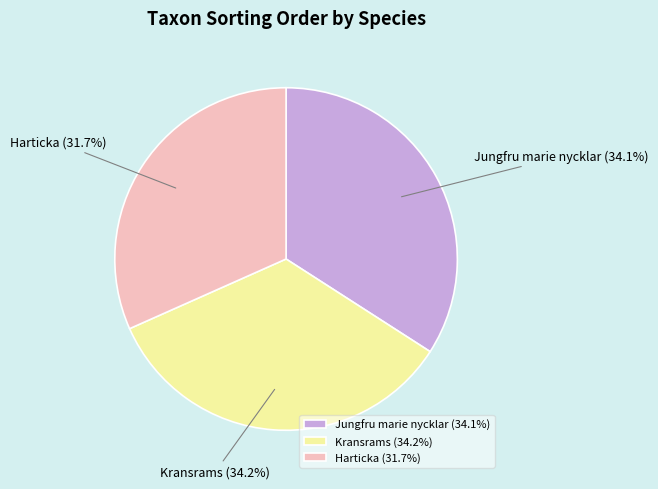

Does Kransrams represent more than half of the total?

No